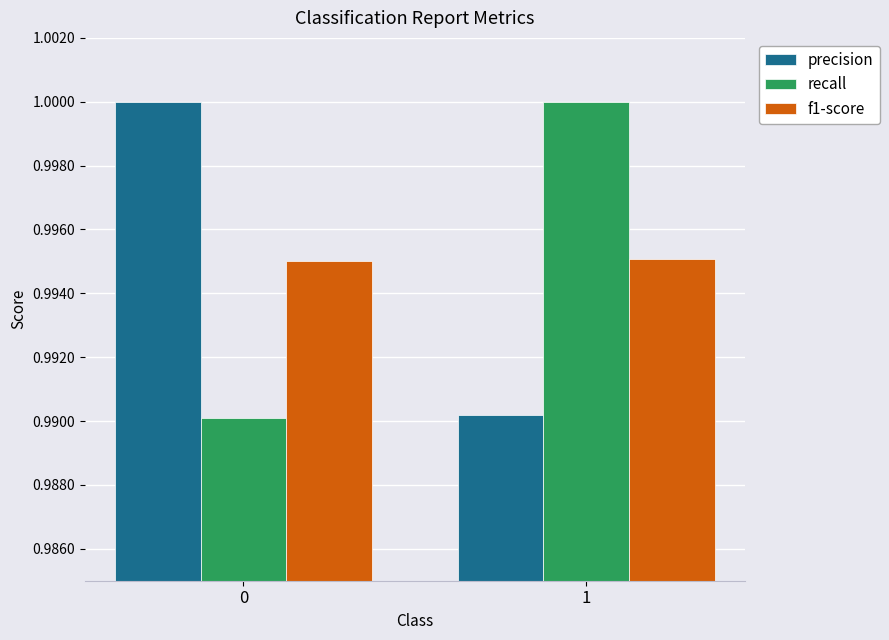

The precision series shows 0.2 at 0. True or false?

False